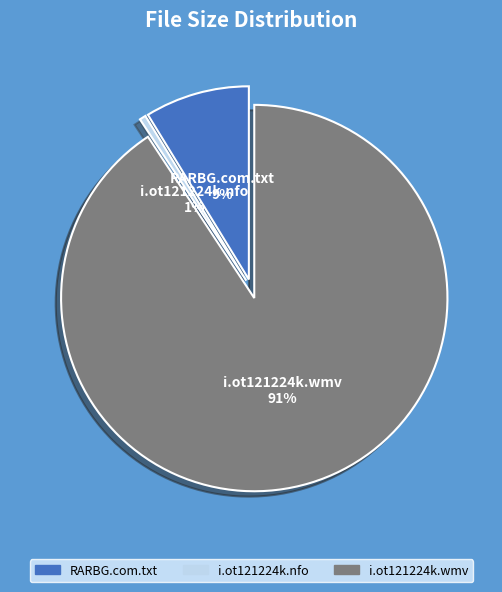

Which slice represents more than half of the pie?

i.ot121224k.wmv